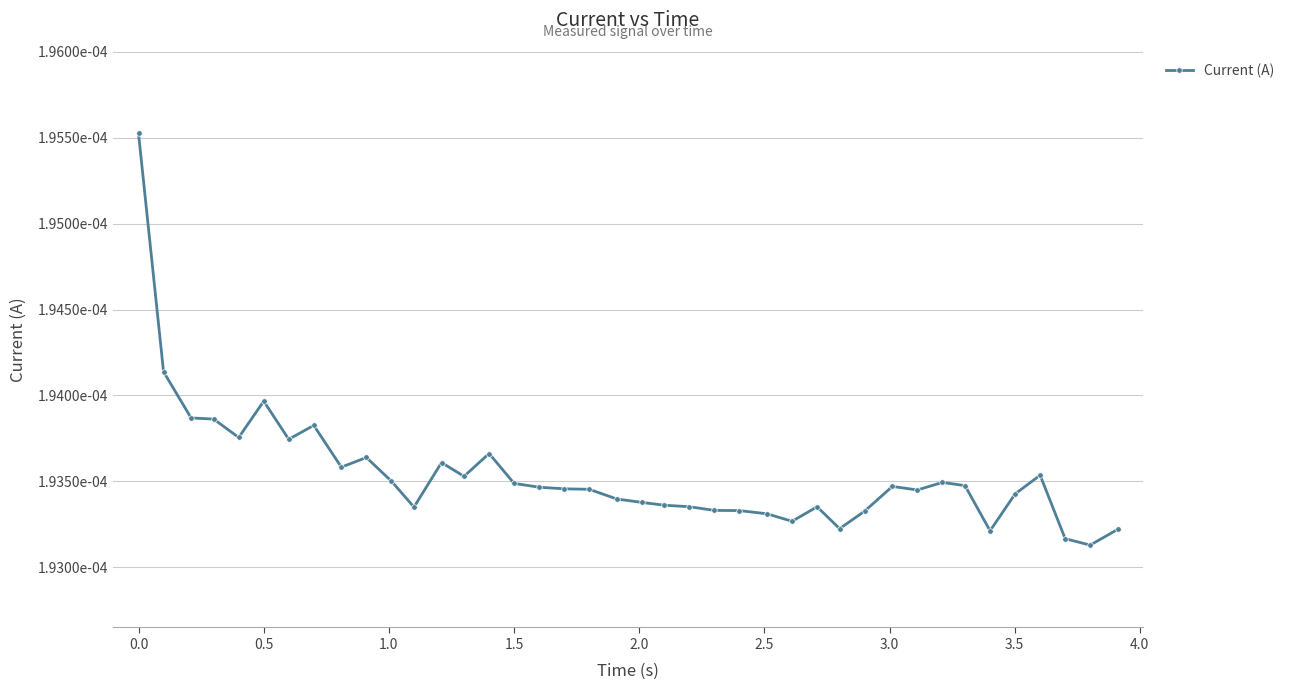

Is this an area chart (filled region under the line)?

No